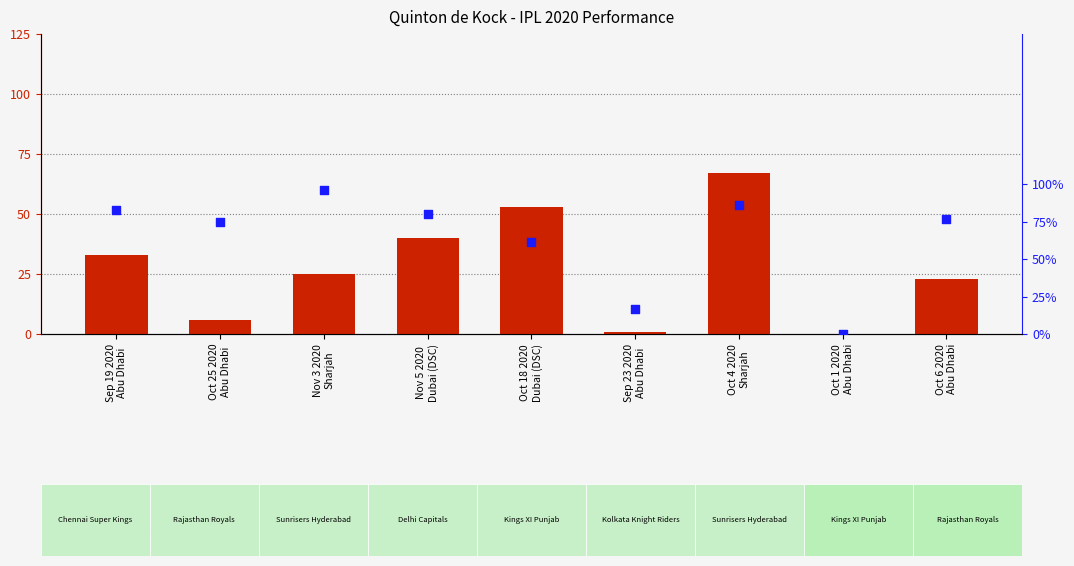

Which series has the largest total across all categories?

strike rate (as %ile)